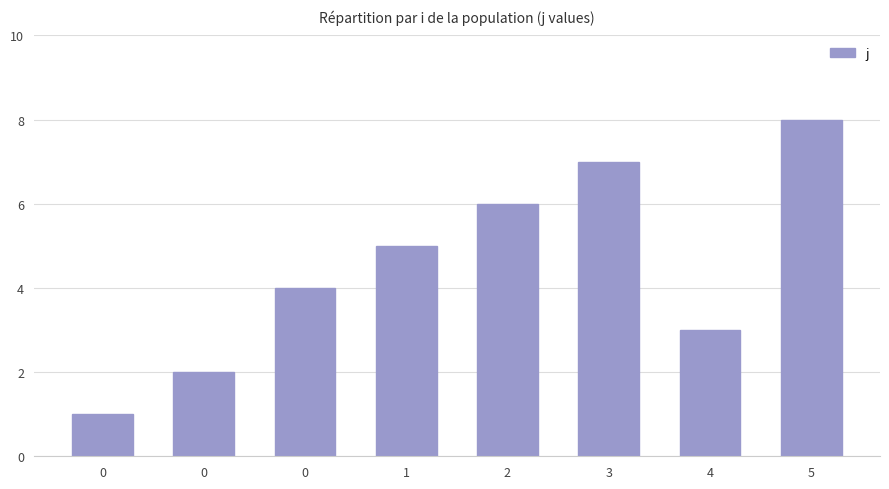

How many series are shown in this chart?

1